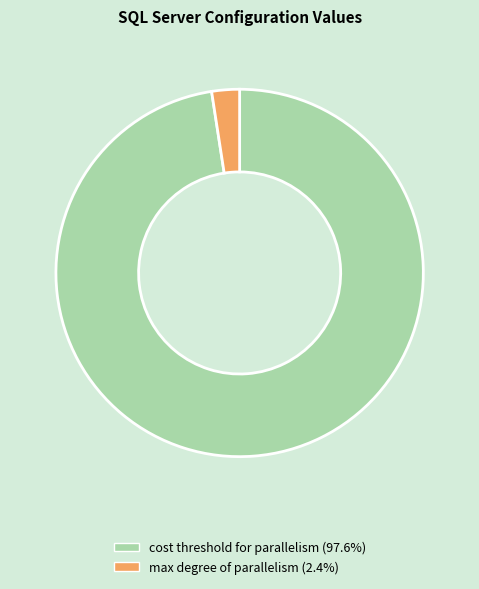

Is there any slice that represents more than half of the pie?

Yes